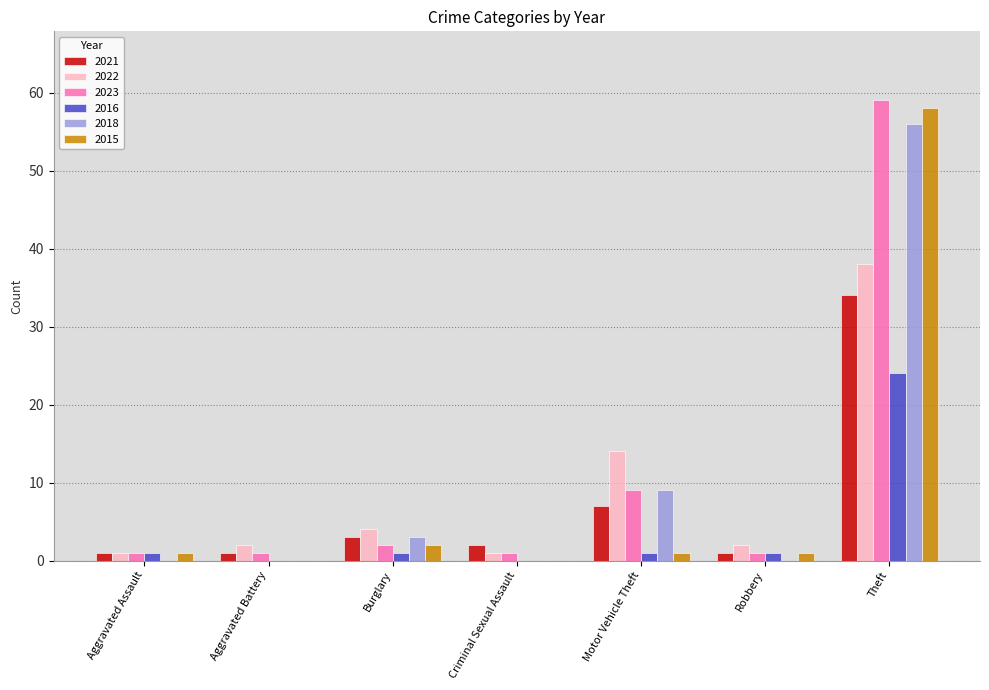

What is the sum of the 2022 values at Aggravated Assault and Motor Vehicle Theft?

15